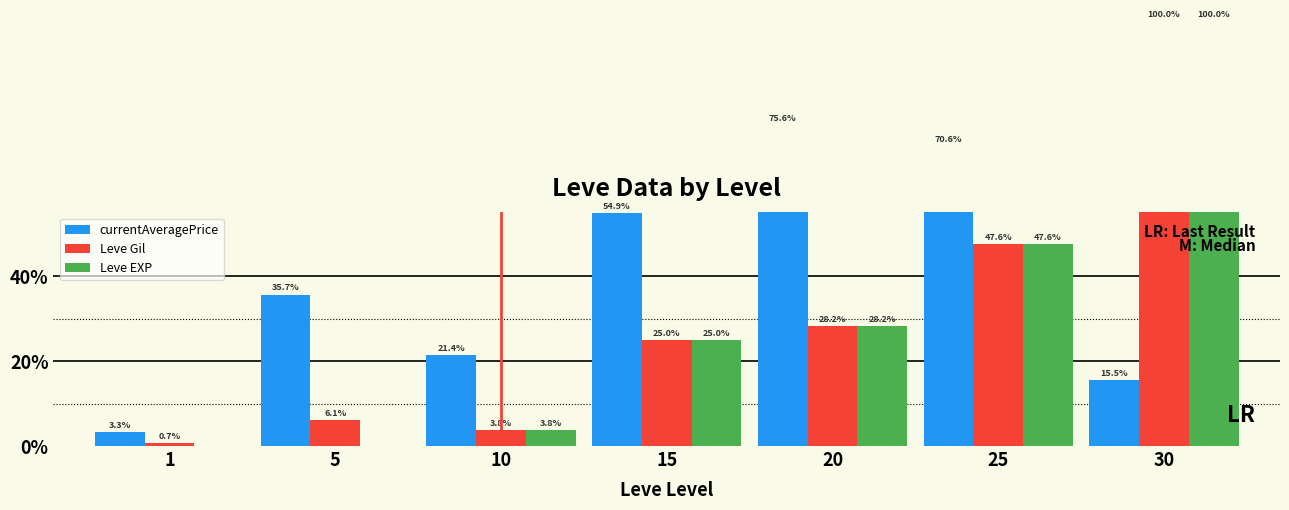

How many bars are there in each group?

3